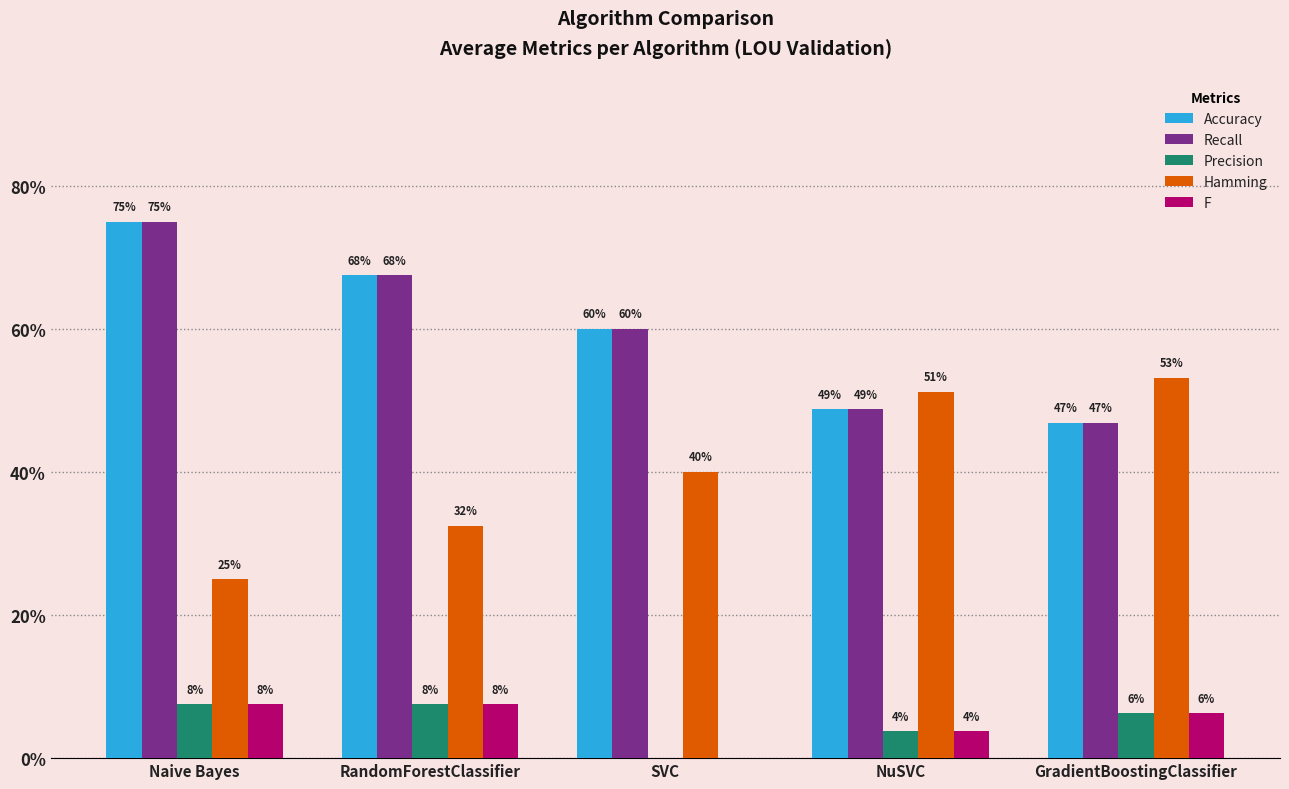

At which label does Recall reach its peak?

Naive Bayes